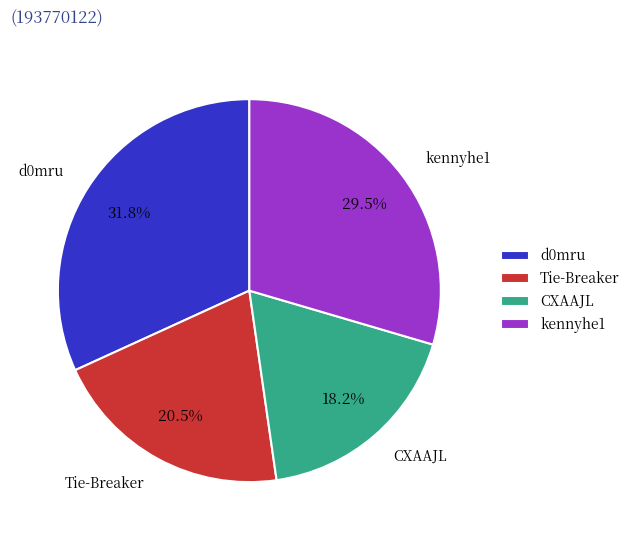

True or false: CXAAJL accounts for 5% of the total.

False